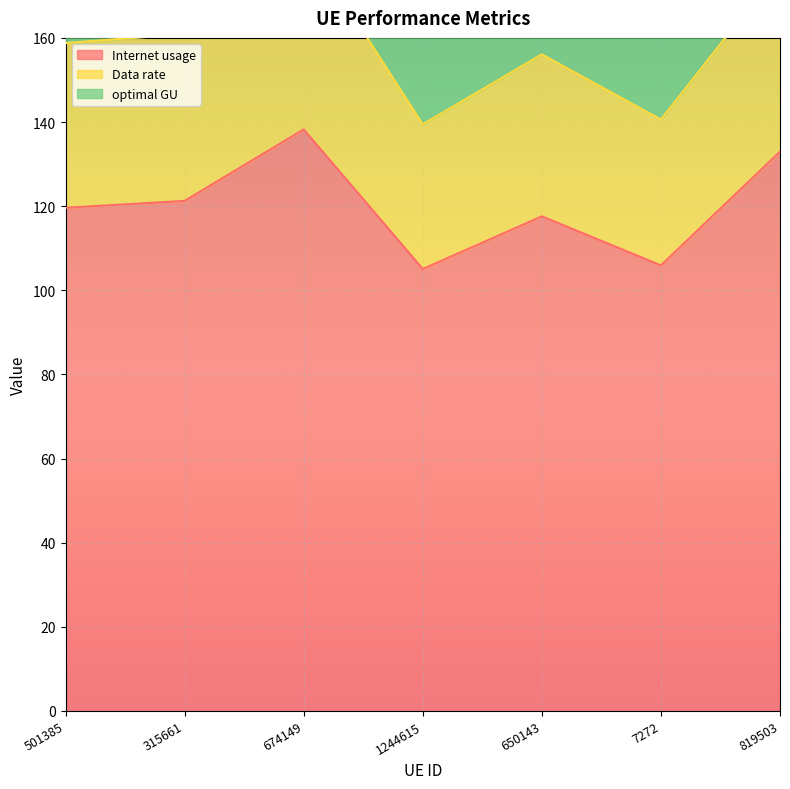

True or false: Internet usage has a value of 139.5 at 7272.

False